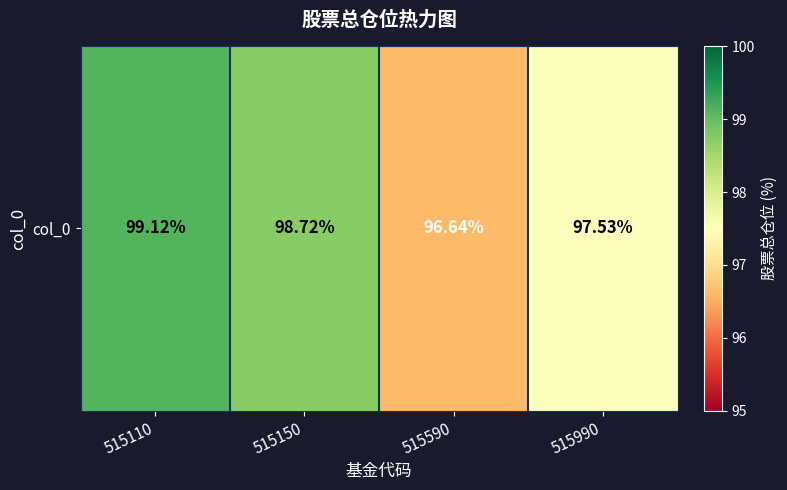

What is the sum of the values at 515110 and 515990?

196.7